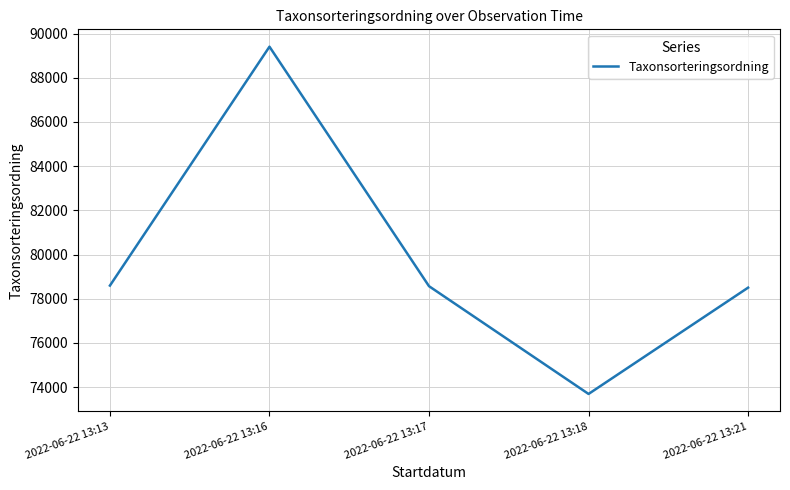

How many series are shown in this chart?

1